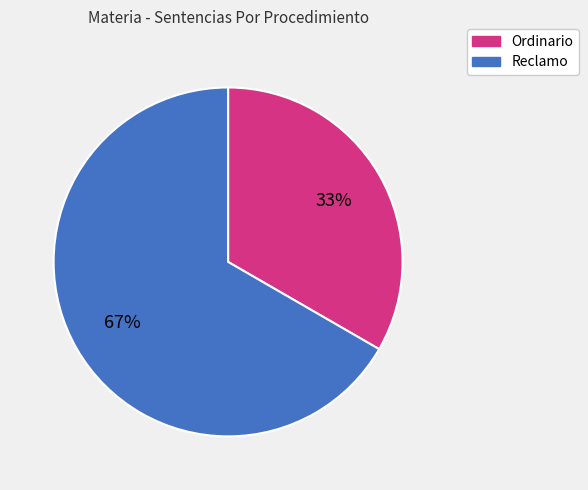

Does any single category account for the majority?

Yes